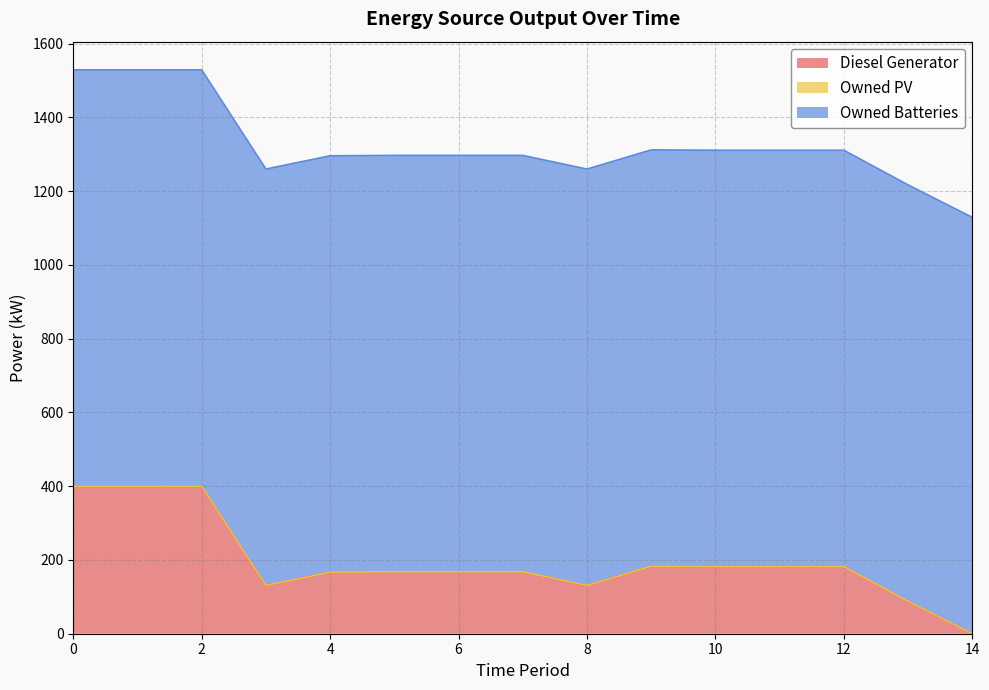

Which series has the largest range (max minus min)?

Diesel Generator